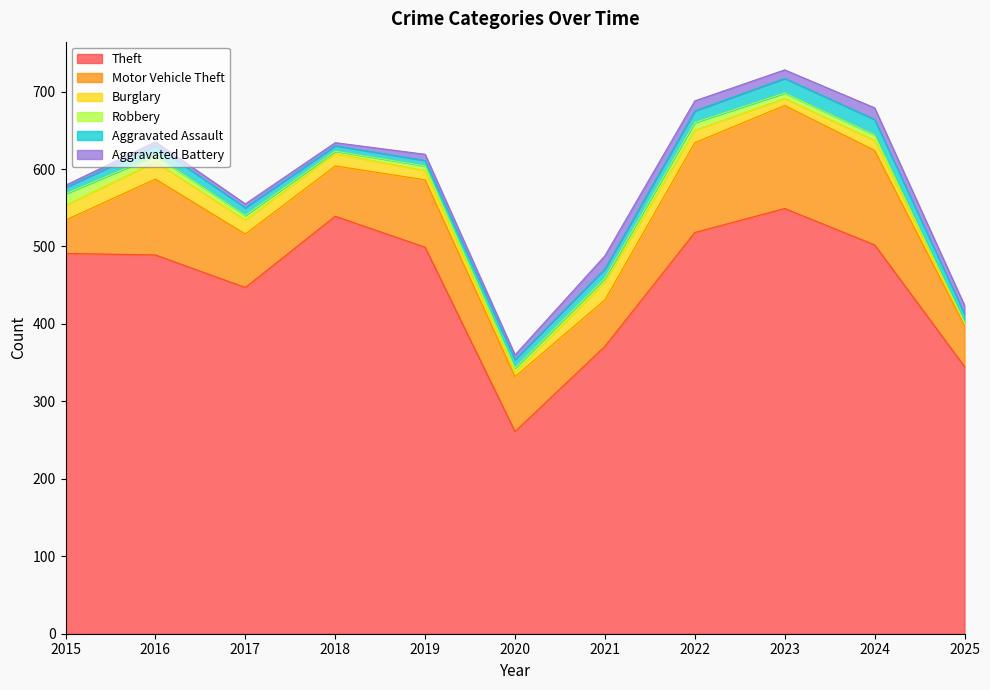

What is the total value across all series at 2017?

555